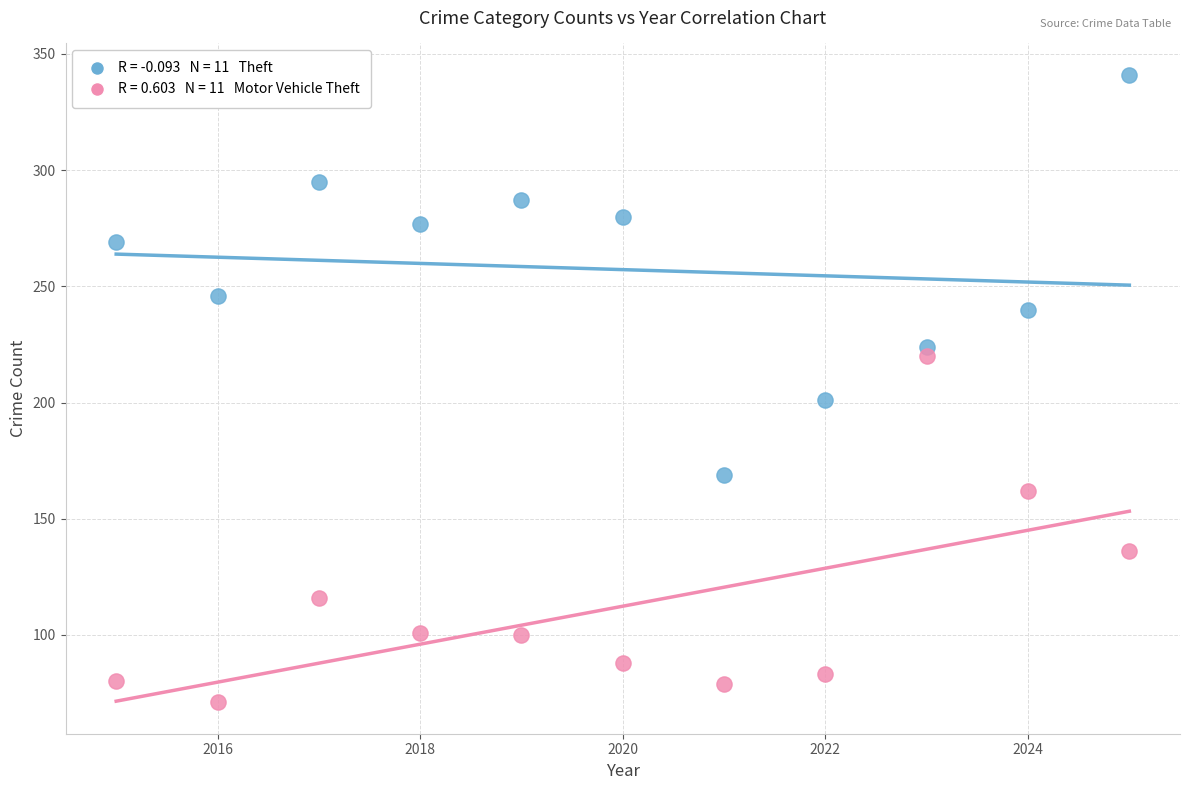

Across all series, what Y value is closest to 206?

201